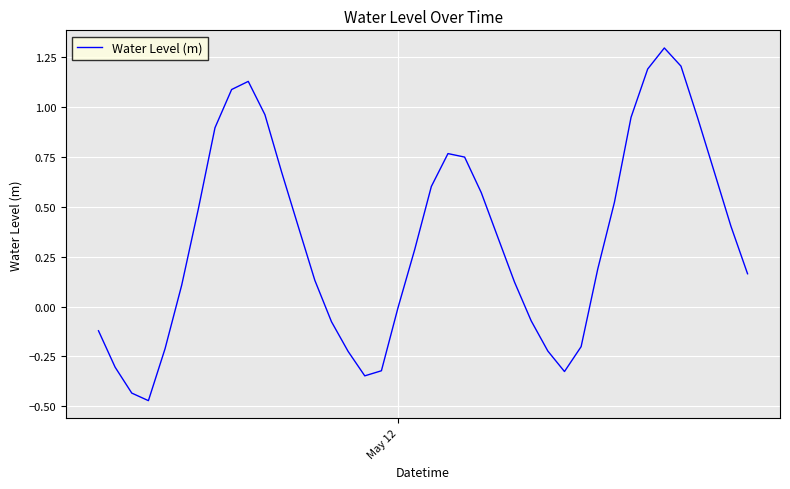

What is the difference between the maximum and minimum values?

1.8